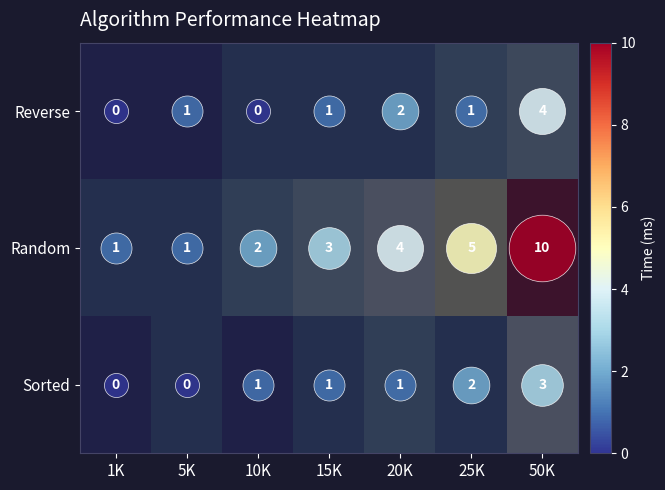

What is the difference between the highest and lowest values at 5K?

1